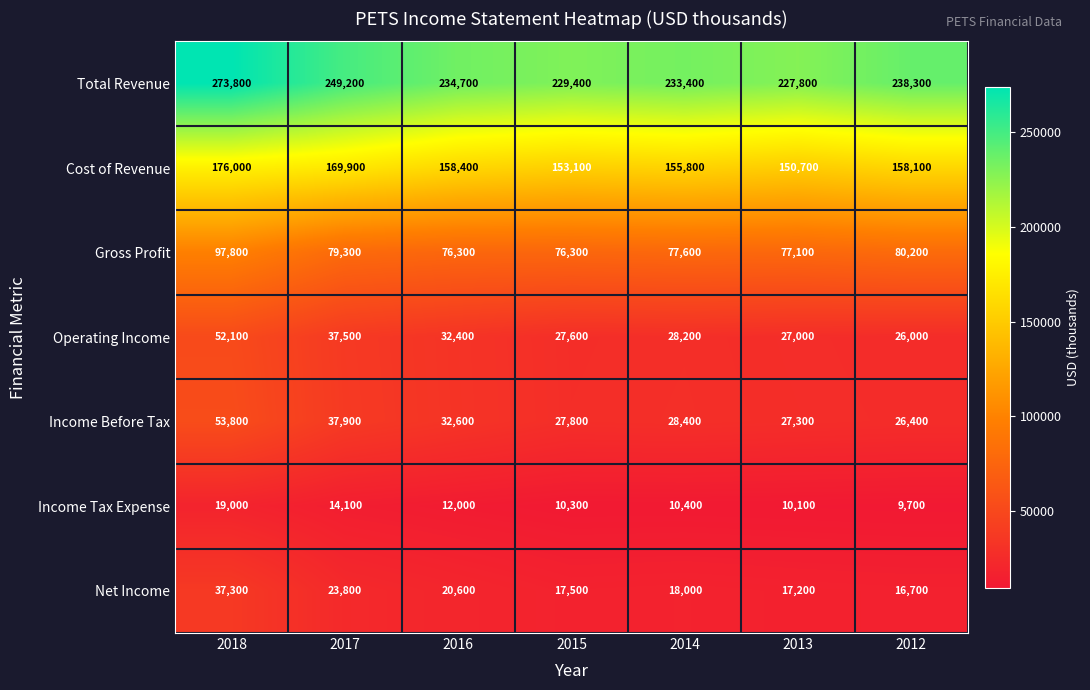

What is the sum of the Total Revenue values at 2012 and 2013?

466100